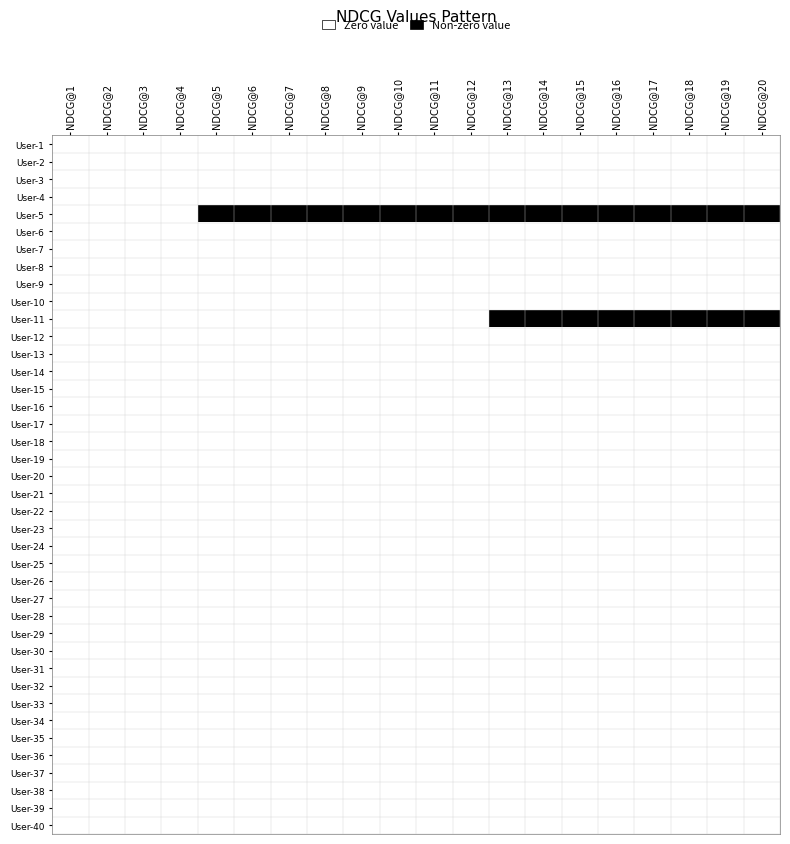

Reading left to right, list all the values displayed in this chart.

User-1: NDCG@1=0	NDCG@2=0	NDCG@3=0	NDCG@4=0	NDCG@5=0	NDCG@6=0	NDCG@7=0	NDCG@8=0	NDCG@9=0	NDCG@10=0	NDCG@11=0	NDCG@12=0	NDCG@13=0	NDCG@14=0	NDCG@15=0	NDCG@16=0	NDCG@17=0	NDCG@18=0	NDCG@19=0	NDCG@20=0
User-2: NDCG@1=0	NDCG@2=0	NDCG@3=0	NDCG@4=0	NDCG@5=0	NDCG@6=0	NDCG@7=0	NDCG@8=0	NDCG@9=0	NDCG@10=0	NDCG@11=0	NDCG@12=0	NDCG@13=0	NDCG@14=0	NDCG@15=0	NDCG@16=0	NDCG@17=0	NDCG@18=0	NDCG@19=0	NDCG@20=0
User-3: NDCG@1=0	NDCG@2=0	NDCG@3=0	NDCG@4=0	NDCG@5=0	NDCG@6=0	NDCG@7=0	NDCG@8=0	NDCG@9=0	NDCG@10=0	NDCG@11=0	NDCG@12=0	NDCG@13=0	NDCG@14=0	NDCG@15=0	NDCG@16=0	NDCG@17=0	NDCG@18=0	NDCG@19=0	NDCG@20=0
User-4: NDCG@1=0	NDCG@2=0	NDCG@3=0	NDCG@4=0	NDCG@5=0	NDCG@6=0	NDCG@7=0	NDCG@8=0	NDCG@9=0	NDCG@10=0	NDCG@11=0	NDCG@12=0	NDCG@13=0	NDCG@14=0	NDCG@15=0	NDCG@16=0	NDCG@17=0	NDCG@18=0	NDCG@19=0	NDCG@20=0
User-5: NDCG@1=0	NDCG@2=0	NDCG@3=0	NDCG@4=0	NDCG@5=1	NDCG@6=1	NDCG@7=1	NDCG@8=1	NDCG@9=1	NDCG@10=1	NDCG@11=1	NDCG@12=1	NDCG@13=1	NDCG@14=1	NDCG@15=1	NDCG@16=1	NDCG@17=1	NDCG@18=1	NDCG@19=1	NDCG@20=1
User-6: NDCG@1=0	NDCG@2=0	NDCG@3=0	NDCG@4=0	NDCG@5=0	NDCG@6=0	NDCG@7=0	NDCG@8=0	NDCG@9=0	NDCG@10=0	NDCG@11=0	NDCG@12=0	NDCG@13=0	NDCG@14=0	NDCG@15=0	NDCG@16=0	NDCG@17=0	NDCG@18=0	NDCG@19=0	NDCG@20=0
User-7: NDCG@1=0	NDCG@2=0	NDCG@3=0	NDCG@4=0	NDCG@5=0	NDCG@6=0	NDCG@7=0	NDCG@8=0	NDCG@9=0	NDCG@10=0	NDCG@11=0	NDCG@12=0	NDCG@13=0	NDCG@14=0	NDCG@15=0	NDCG@16=0	NDCG@17=0	NDCG@18=0	NDCG@19=0	NDCG@20=0
User-8: NDCG@1=0	NDCG@2=0	NDCG@3=0	NDCG@4=0	NDCG@5=0	NDCG@6=0	NDCG@7=0	NDCG@8=0	NDCG@9=0	NDCG@10=0	NDCG@11=0	NDCG@12=0	NDCG@13=0	NDCG@14=0	NDCG@15=0	NDCG@16=0	NDCG@17=0	NDCG@18=0	NDCG@19=0	NDCG@20=0
User-9: NDCG@1=0	NDCG@2=0	NDCG@3=0	NDCG@4=0	NDCG@5=0	NDCG@6=0	NDCG@7=0	NDCG@8=0	NDCG@9=0	NDCG@10=0	NDCG@11=0	NDCG@12=0	NDCG@13=0	NDCG@14=0	NDCG@15=0	NDCG@16=0	NDCG@17=0	NDCG@18=0	NDCG@19=0	NDCG@20=0
User-10: NDCG@1=0	NDCG@2=0	NDCG@3=0	NDCG@4=0	NDCG@5=0	NDCG@6=0	NDCG@7=0	NDCG@8=0	NDCG@9=0	NDCG@10=0	NDCG@11=0	NDCG@12=0	NDCG@13=0	NDCG@14=0	NDCG@15=0	NDCG@16=0	NDCG@17=0	NDCG@18=0	NDCG@19=0	NDCG@20=0
User-11: NDCG@1=0	NDCG@2=0	NDCG@3=0	NDCG@4=0	NDCG@5=0	NDCG@6=0	NDCG@7=0	NDCG@8=0	NDCG@9=0	NDCG@10=0	NDCG@11=0	NDCG@12=0	NDCG@13=1	NDCG@14=1	NDCG@15=1	NDCG@16=1	NDCG@17=1	NDCG@18=1	NDCG@19=1	NDCG@20=1
User-12: NDCG@1=0	NDCG@2=0	NDCG@3=0	NDCG@4=0	NDCG@5=0	NDCG@6=0	NDCG@7=0	NDCG@8=0	NDCG@9=0	NDCG@10=0	NDCG@11=0	NDCG@12=0	NDCG@13=0	NDCG@14=0	NDCG@15=0	NDCG@16=0	NDCG@17=0	NDCG@18=0	NDCG@19=0	NDCG@20=0
User-13: NDCG@1=0	NDCG@2=0	NDCG@3=0	NDCG@4=0	NDCG@5=0	NDCG@6=0	NDCG@7=0	NDCG@8=0	NDCG@9=0	NDCG@10=0	NDCG@11=0	NDCG@12=0	NDCG@13=0	NDCG@14=0	NDCG@15=0	NDCG@16=0	NDCG@17=0	NDCG@18=0	NDCG@19=0	NDCG@20=0
User-14: NDCG@1=0	NDCG@2=0	NDCG@3=0	NDCG@4=0	NDCG@5=0	NDCG@6=0	NDCG@7=0	NDCG@8=0	NDCG@9=0	NDCG@10=0	NDCG@11=0	NDCG@12=0	NDCG@13=0	NDCG@14=0	NDCG@15=0	NDCG@16=0	NDCG@17=0	NDCG@18=0	NDCG@19=0	NDCG@20=0
User-15: NDCG@1=0	NDCG@2=0	NDCG@3=0	NDCG@4=0	NDCG@5=0	NDCG@6=0	NDCG@7=0	NDCG@8=0	NDCG@9=0	NDCG@10=0	NDCG@11=0	NDCG@12=0	NDCG@13=0	NDCG@14=0	NDCG@15=0	NDCG@16=0	NDCG@17=0	NDCG@18=0	NDCG@19=0	NDCG@20=0
User-16: NDCG@1=0	NDCG@2=0	NDCG@3=0	NDCG@4=0	NDCG@5=0	NDCG@6=0	NDCG@7=0	NDCG@8=0	NDCG@9=0	NDCG@10=0	NDCG@11=0	NDCG@12=0	NDCG@13=0	NDCG@14=0	NDCG@15=0	NDCG@16=0	NDCG@17=0	NDCG@18=0	NDCG@19=0	NDCG@20=0
User-17: NDCG@1=0	NDCG@2=0	NDCG@3=0	NDCG@4=0	NDCG@5=0	NDCG@6=0	NDCG@7=0	NDCG@8=0	NDCG@9=0	NDCG@10=0	NDCG@11=0	NDCG@12=0	NDCG@13=0	NDCG@14=0	NDCG@15=0	NDCG@16=0	NDCG@17=0	NDCG@18=0	NDCG@19=0	NDCG@20=0
User-18: NDCG@1=0	NDCG@2=0	NDCG@3=0	NDCG@4=0	NDCG@5=0	NDCG@6=0	NDCG@7=0	NDCG@8=0	NDCG@9=0	NDCG@10=0	NDCG@11=0	NDCG@12=0	NDCG@13=0	NDCG@14=0	NDCG@15=0	NDCG@16=0	NDCG@17=0	NDCG@18=0	NDCG@19=0	NDCG@20=0
User-19: NDCG@1=0	NDCG@2=0	NDCG@3=0	NDCG@4=0	NDCG@5=0	NDCG@6=0	NDCG@7=0	NDCG@8=0	NDCG@9=0	NDCG@10=0	NDCG@11=0	NDCG@12=0	NDCG@13=0	NDCG@14=0	NDCG@15=0	NDCG@16=0	NDCG@17=0	NDCG@18=0	NDCG@19=0	NDCG@20=0
User-20: NDCG@1=0	NDCG@2=0	NDCG@3=0	NDCG@4=0	NDCG@5=0	NDCG@6=0	NDCG@7=0	NDCG@8=0	NDCG@9=0	NDCG@10=0	NDCG@11=0	NDCG@12=0	NDCG@13=0	NDCG@14=0	NDCG@15=0	NDCG@16=0	NDCG@17=0	NDCG@18=0	NDCG@19=0	NDCG@20=0
User-21: NDCG@1=0	NDCG@2=0	NDCG@3=0	NDCG@4=0	NDCG@5=0	NDCG@6=0	NDCG@7=0	NDCG@8=0	NDCG@9=0	NDCG@10=0	NDCG@11=0	NDCG@12=0	NDCG@13=0	NDCG@14=0	NDCG@15=0	NDCG@16=0	NDCG@17=0	NDCG@18=0	NDCG@19=0	NDCG@20=0
User-22: NDCG@1=0	NDCG@2=0	NDCG@3=0	NDCG@4=0	NDCG@5=0	NDCG@6=0	NDCG@7=0	NDCG@8=0	NDCG@9=0	NDCG@10=0	NDCG@11=0	NDCG@12=0	NDCG@13=0	NDCG@14=0	NDCG@15=0	NDCG@16=0	NDCG@17=0	NDCG@18=0	NDCG@19=0	NDCG@20=0
User-23: NDCG@1=0	NDCG@2=0	NDCG@3=0	NDCG@4=0	NDCG@5=0	NDCG@6=0	NDCG@7=0	NDCG@8=0	NDCG@9=0	NDCG@10=0	NDCG@11=0	NDCG@12=0	NDCG@13=0	NDCG@14=0	NDCG@15=0	NDCG@16=0	NDCG@17=0	NDCG@18=0	NDCG@19=0	NDCG@20=0
User-24: NDCG@1=0	NDCG@2=0	NDCG@3=0	NDCG@4=0	NDCG@5=0	NDCG@6=0	NDCG@7=0	NDCG@8=0	NDCG@9=0	NDCG@10=0	NDCG@11=0	NDCG@12=0	NDCG@13=0	NDCG@14=0	NDCG@15=0	NDCG@16=0	NDCG@17=0	NDCG@18=0	NDCG@19=0	NDCG@20=0
User-25: NDCG@1=0	NDCG@2=0	NDCG@3=0	NDCG@4=0	NDCG@5=0	NDCG@6=0	NDCG@7=0	NDCG@8=0	NDCG@9=0	NDCG@10=0	NDCG@11=0	NDCG@12=0	NDCG@13=0	NDCG@14=0	NDCG@15=0	NDCG@16=0	NDCG@17=0	NDCG@18=0	NDCG@19=0	NDCG@20=0
User-26: NDCG@1=0	NDCG@2=0	NDCG@3=0	NDCG@4=0	NDCG@5=0	NDCG@6=0	NDCG@7=0	NDCG@8=0	NDCG@9=0	NDCG@10=0	NDCG@11=0	NDCG@12=0	NDCG@13=0	NDCG@14=0	NDCG@15=0	NDCG@16=0	NDCG@17=0	NDCG@18=0	NDCG@19=0	NDCG@20=0
User-27: NDCG@1=0	NDCG@2=0	NDCG@3=0	NDCG@4=0	NDCG@5=0	NDCG@6=0	NDCG@7=0	NDCG@8=0	NDCG@9=0	NDCG@10=0	NDCG@11=0	NDCG@12=0	NDCG@13=0	NDCG@14=0	NDCG@15=0	NDCG@16=0	NDCG@17=0	NDCG@18=0	NDCG@19=0	NDCG@20=0
User-28: NDCG@1=0	NDCG@2=0	NDCG@3=0	NDCG@4=0	NDCG@5=0	NDCG@6=0	NDCG@7=0	NDCG@8=0	NDCG@9=0	NDCG@10=0	NDCG@11=0	NDCG@12=0	NDCG@13=0	NDCG@14=0	NDCG@15=0	NDCG@16=0	NDCG@17=0	NDCG@18=0	NDCG@19=0	NDCG@20=0
User-29: NDCG@1=0	NDCG@2=0	NDCG@3=0	NDCG@4=0	NDCG@5=0	NDCG@6=0	NDCG@7=0	NDCG@8=0	NDCG@9=0	NDCG@10=0	NDCG@11=0	NDCG@12=0	NDCG@13=0	NDCG@14=0	NDCG@15=0	NDCG@16=0	NDCG@17=0	NDCG@18=0	NDCG@19=0	NDCG@20=0
User-30: NDCG@1=0	NDCG@2=0	NDCG@3=0	NDCG@4=0	NDCG@5=0	NDCG@6=0	NDCG@7=0	NDCG@8=0	NDCG@9=0	NDCG@10=0	NDCG@11=0	NDCG@12=0	NDCG@13=0	NDCG@14=0	NDCG@15=0	NDCG@16=0	NDCG@17=0	NDCG@18=0	NDCG@19=0	NDCG@20=0
User-31: NDCG@1=0	NDCG@2=0	NDCG@3=0	NDCG@4=0	NDCG@5=0	NDCG@6=0	NDCG@7=0	NDCG@8=0	NDCG@9=0	NDCG@10=0	NDCG@11=0	NDCG@12=0	NDCG@13=0	NDCG@14=0	NDCG@15=0	NDCG@16=0	NDCG@17=0	NDCG@18=0	NDCG@19=0	NDCG@20=0
User-32: NDCG@1=0	NDCG@2=0	NDCG@3=0	NDCG@4=0	NDCG@5=0	NDCG@6=0	NDCG@7=0	NDCG@8=0	NDCG@9=0	NDCG@10=0	NDCG@11=0	NDCG@12=0	NDCG@13=0	NDCG@14=0	NDCG@15=0	NDCG@16=0	NDCG@17=0	NDCG@18=0	NDCG@19=0	NDCG@20=0
User-33: NDCG@1=0	NDCG@2=0	NDCG@3=0	NDCG@4=0	NDCG@5=0	NDCG@6=0	NDCG@7=0	NDCG@8=0	NDCG@9=0	NDCG@10=0	NDCG@11=0	NDCG@12=0	NDCG@13=0	NDCG@14=0	NDCG@15=0	NDCG@16=0	NDCG@17=0	NDCG@18=0	NDCG@19=0	NDCG@20=0
User-34: NDCG@1=0	NDCG@2=0	NDCG@3=0	NDCG@4=0	NDCG@5=0	NDCG@6=0	NDCG@7=0	NDCG@8=0	NDCG@9=0	NDCG@10=0	NDCG@11=0	NDCG@12=0	NDCG@13=0	NDCG@14=0	NDCG@15=0	NDCG@16=0	NDCG@17=0	NDCG@18=0	NDCG@19=0	NDCG@20=0
User-35: NDCG@1=0	NDCG@2=0	NDCG@3=0	NDCG@4=0	NDCG@5=0	NDCG@6=0	NDCG@7=0	NDCG@8=0	NDCG@9=0	NDCG@10=0	NDCG@11=0	NDCG@12=0	NDCG@13=0	NDCG@14=0	NDCG@15=0	NDCG@16=0	NDCG@17=0	NDCG@18=0	NDCG@19=0	NDCG@20=0
User-36: NDCG@1=0	NDCG@2=0	NDCG@3=0	NDCG@4=0	NDCG@5=0	NDCG@6=0	NDCG@7=0	NDCG@8=0	NDCG@9=0	NDCG@10=0	NDCG@11=0	NDCG@12=0	NDCG@13=0	NDCG@14=0	NDCG@15=0	NDCG@16=0	NDCG@17=0	NDCG@18=0	NDCG@19=0	NDCG@20=0
User-37: NDCG@1=0	NDCG@2=0	NDCG@3=0	NDCG@4=0	NDCG@5=0	NDCG@6=0	NDCG@7=0	NDCG@8=0	NDCG@9=0	NDCG@10=0	NDCG@11=0	NDCG@12=0	NDCG@13=0	NDCG@14=0	NDCG@15=0	NDCG@16=0	NDCG@17=0	NDCG@18=0	NDCG@19=0	NDCG@20=0
User-38: NDCG@1=0	NDCG@2=0	NDCG@3=0	NDCG@4=0	NDCG@5=0	NDCG@6=0	NDCG@7=0	NDCG@8=0	NDCG@9=0	NDCG@10=0	NDCG@11=0	NDCG@12=0	NDCG@13=0	NDCG@14=0	NDCG@15=0	NDCG@16=0	NDCG@17=0	NDCG@18=0	NDCG@19=0	NDCG@20=0
User-39: NDCG@1=0	NDCG@2=0	NDCG@3=0	NDCG@4=0	NDCG@5=0	NDCG@6=0	NDCG@7=0	NDCG@8=0	NDCG@9=0	NDCG@10=0	NDCG@11=0	NDCG@12=0	NDCG@13=0	NDCG@14=0	NDCG@15=0	NDCG@16=0	NDCG@17=0	NDCG@18=0	NDCG@19=0	NDCG@20=0
User-40: NDCG@1=0	NDCG@2=0	NDCG@3=0	NDCG@4=0	NDCG@5=0	NDCG@6=0	NDCG@7=0	NDCG@8=0	NDCG@9=0	NDCG@10=0	NDCG@11=0	NDCG@12=0	NDCG@13=0	NDCG@14=0	NDCG@15=0	NDCG@16=0	NDCG@17=0	NDCG@18=0	NDCG@19=0	NDCG@20=0